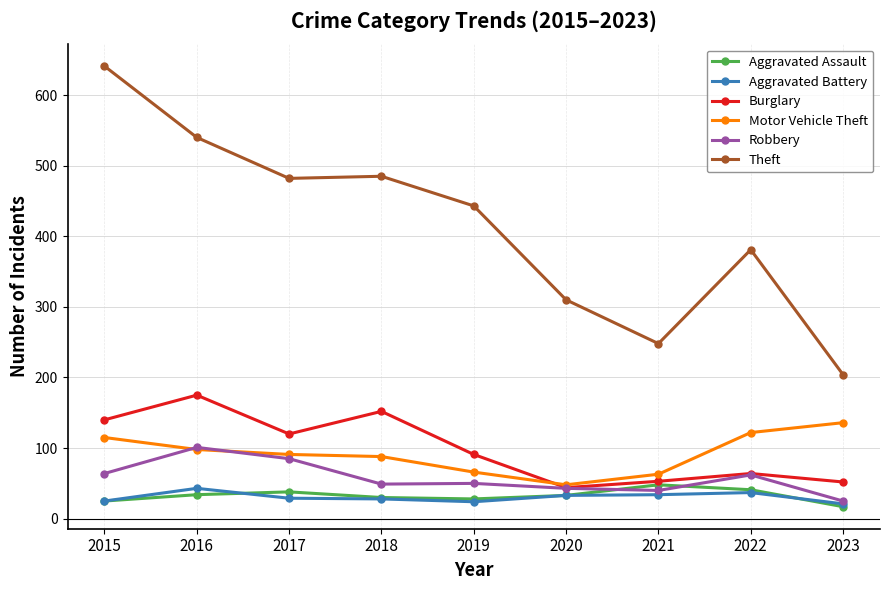

What is the total value across all series at 2020?

511